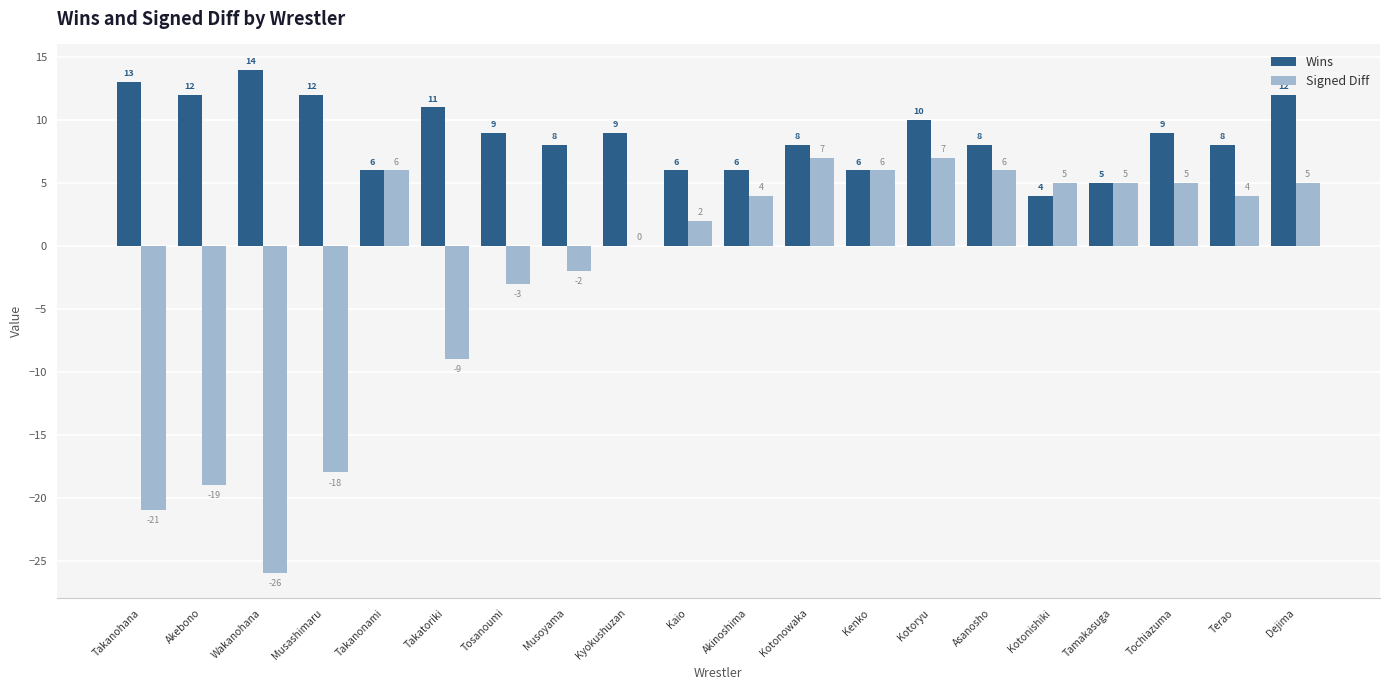

Which series changed the most between Akinoshima and Tochiazuma?

Wins